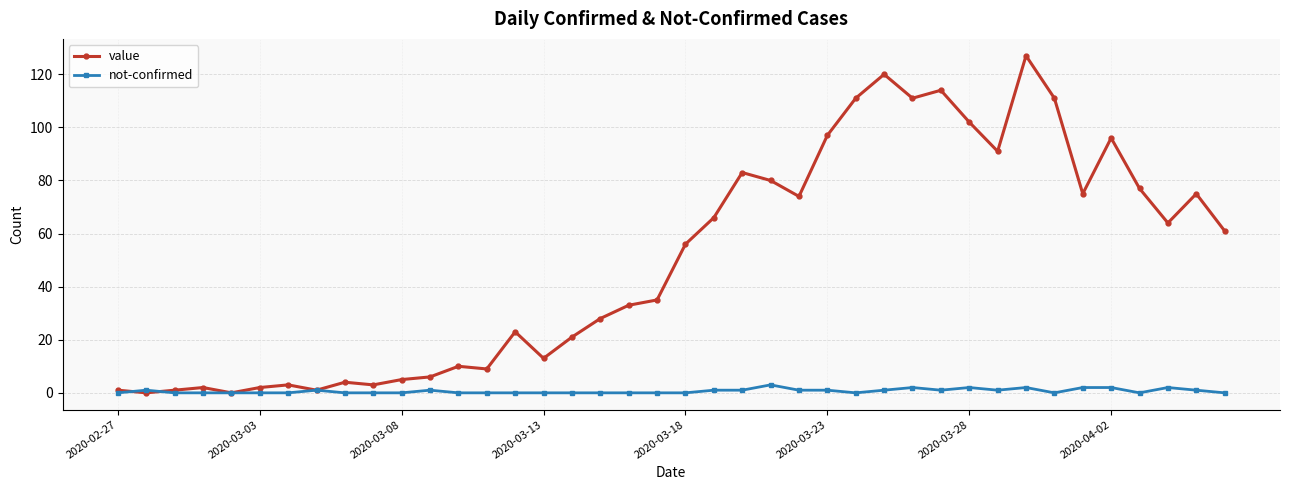

What is the highest value of the value series?

127